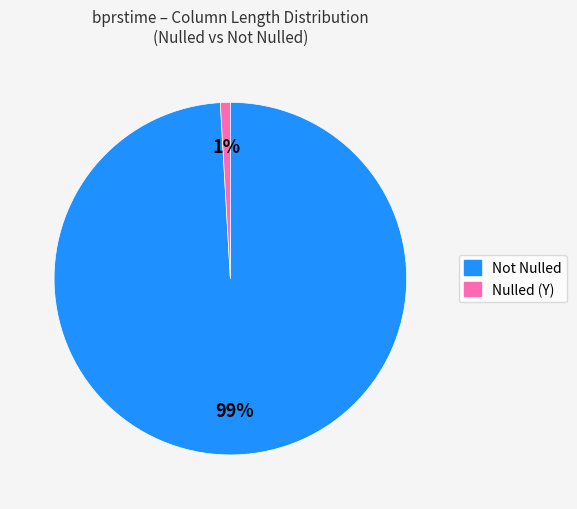

How many slices are in this pie chart?

2